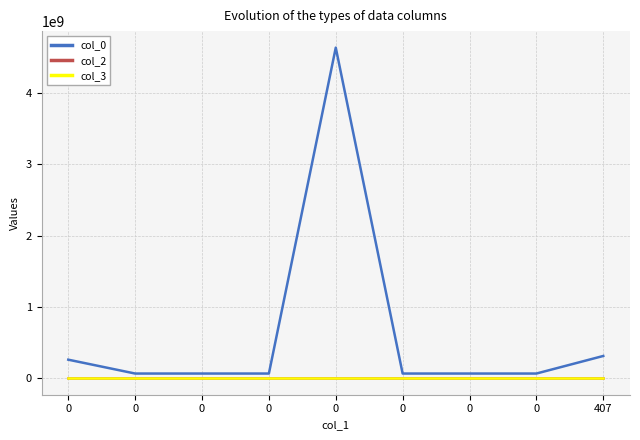

What are all the series names shown in the legend?

col_0, col_2, col_3